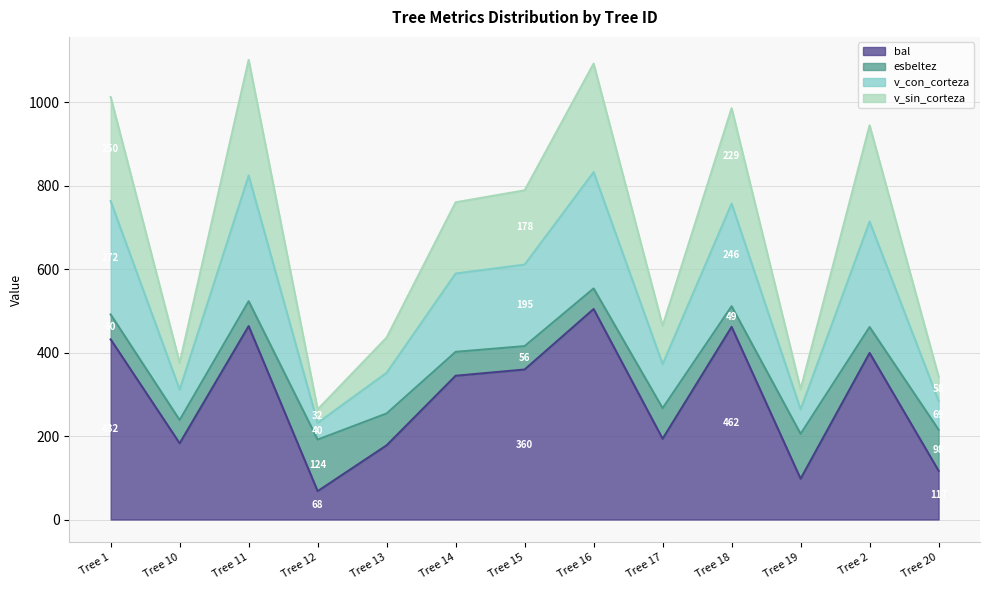

What is the total value across all series at Tree 15?

789.4